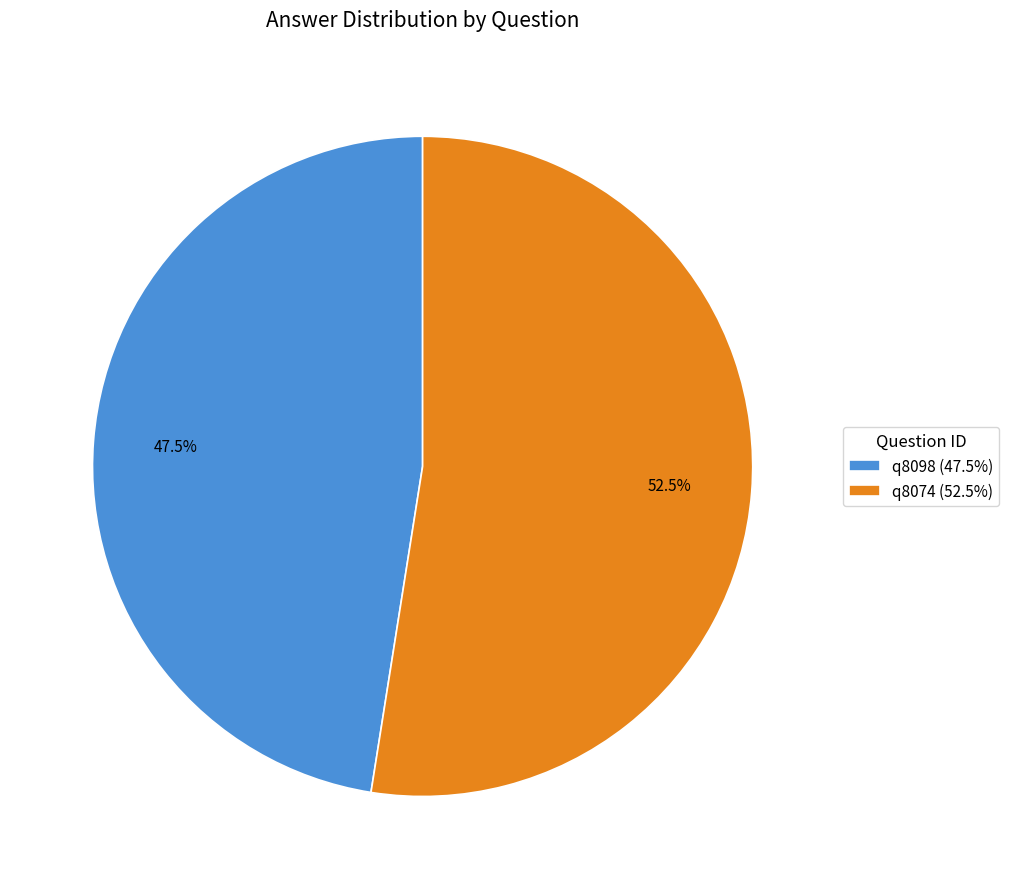

Rank the categories by value from highest to lowest.

q8074, q8098